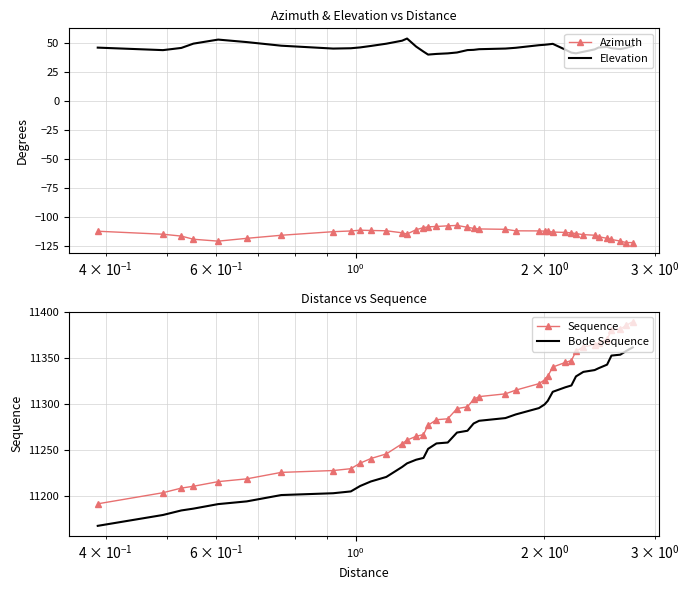

What is the minimum value for Elevation?

40.3